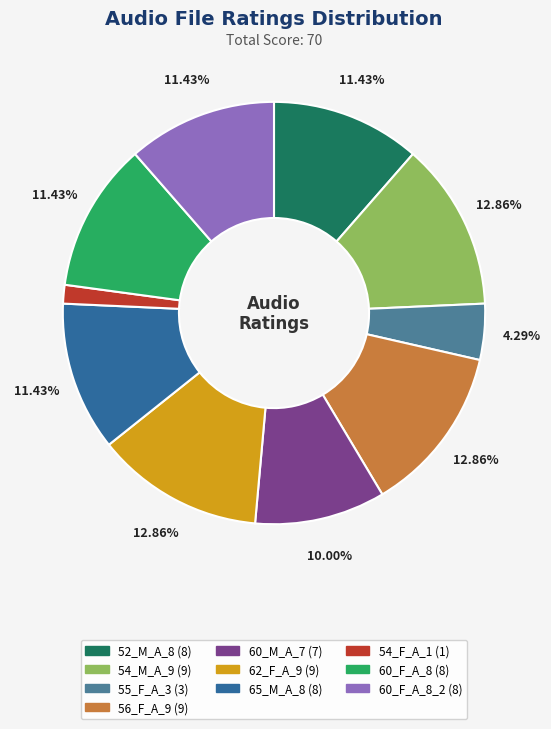

Which category has the smallest portion of the pie?

54_F_A_1.wav